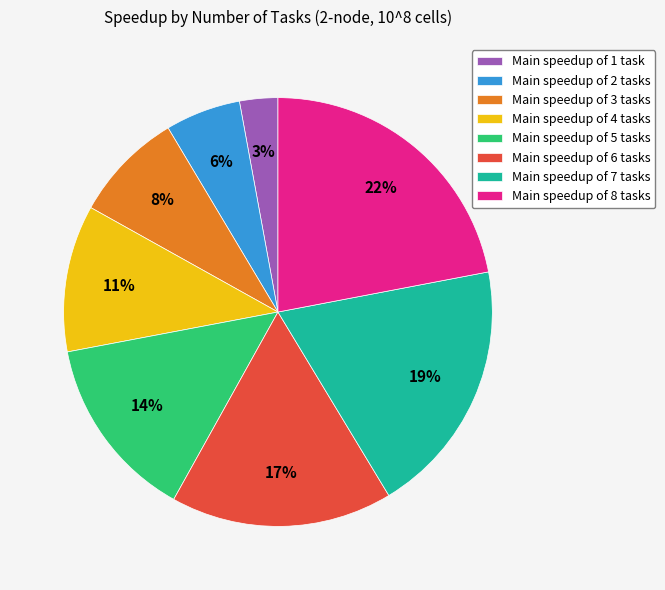

Count the number of slices in the pie.

8